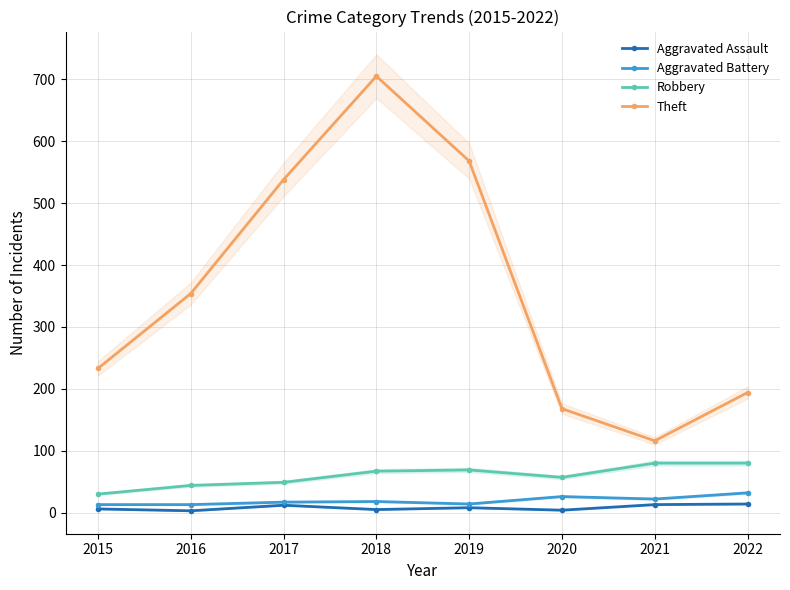

How many lines are shown in the chart?

4